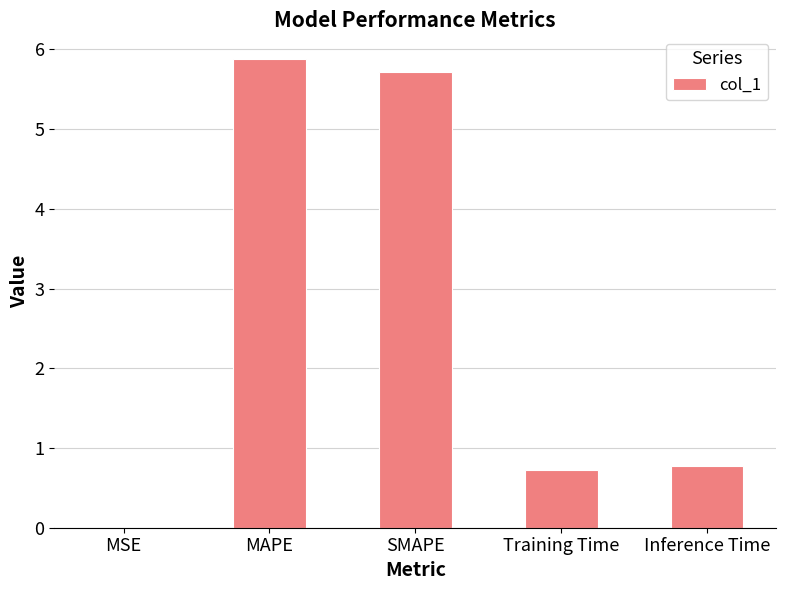

At which category does the chart reach its peak across all series?

MAPE